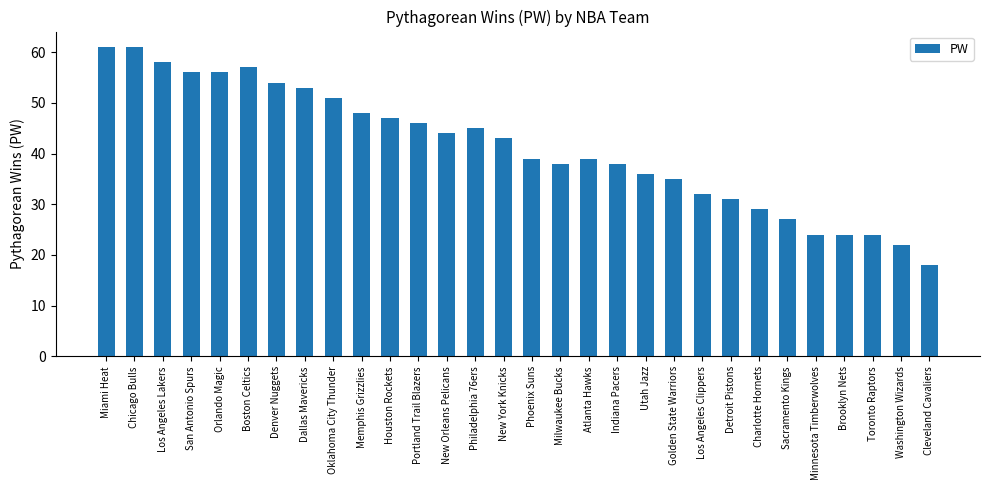

What is the average value?

41